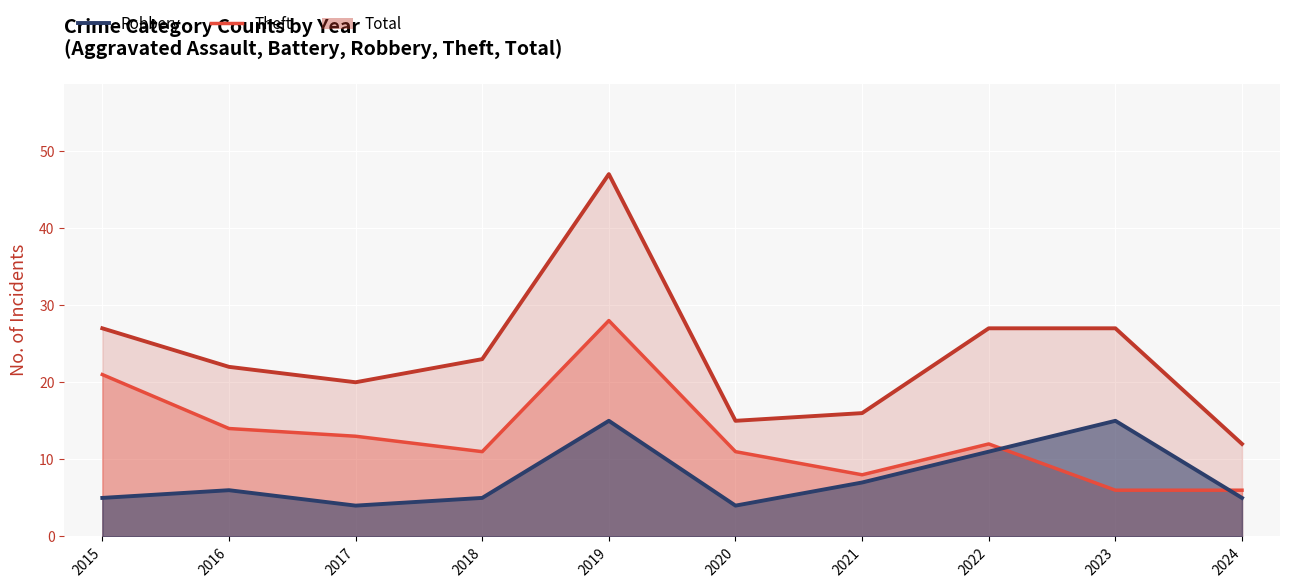

Is it true that Robbery equals 5 at 2015?

True